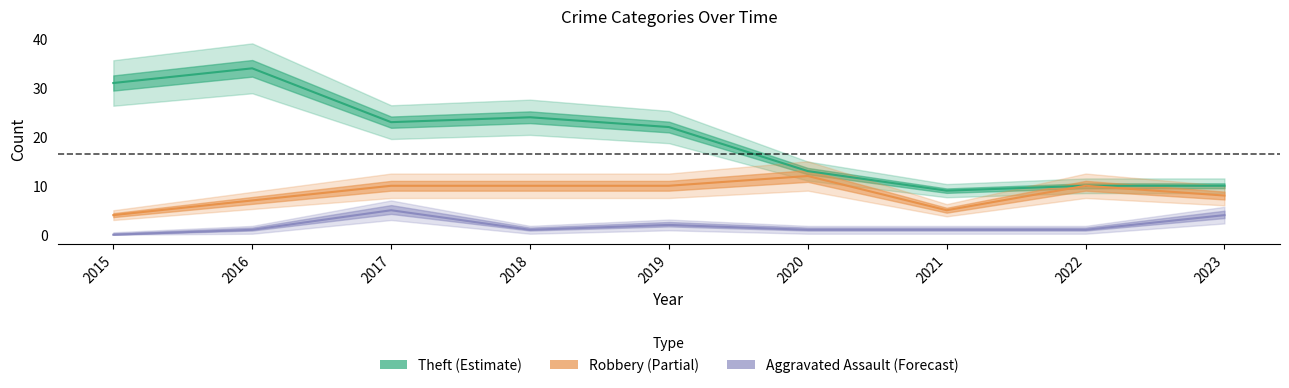

In Aggravated Assault, how many points are higher than both neighbors (excluding endpoints)?

2